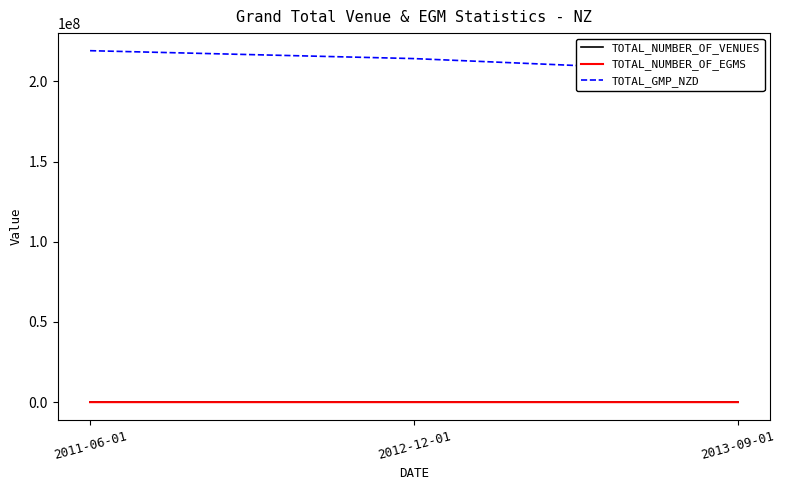

At which label does TOTAL_GMP_NZD reach its peak?

2011-06-01